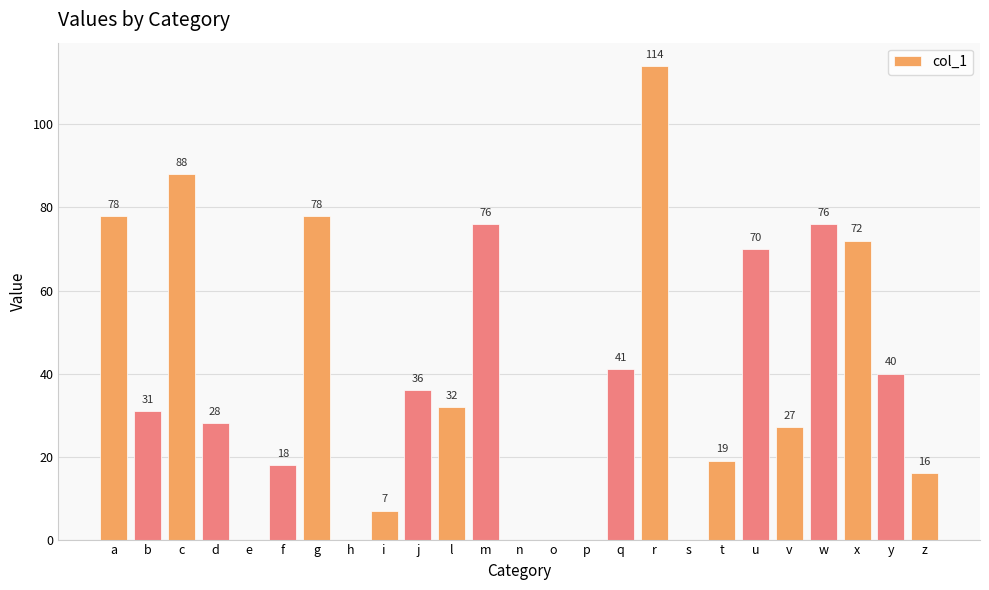

The chart shows a value of 40 at r. True or false?

False